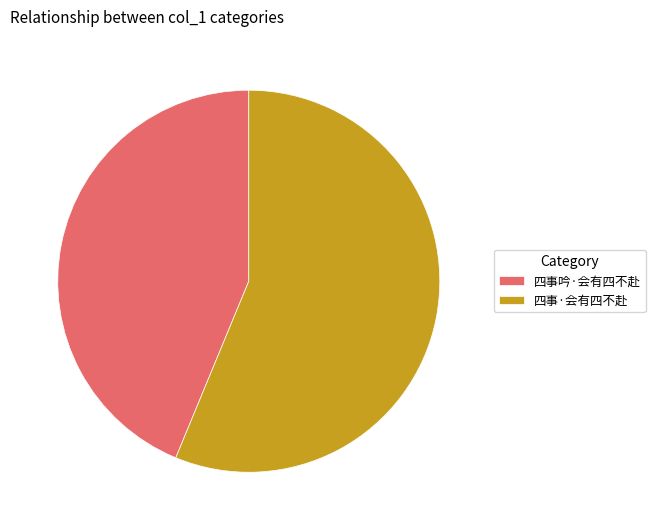

Does any single category account for the majority?

Yes